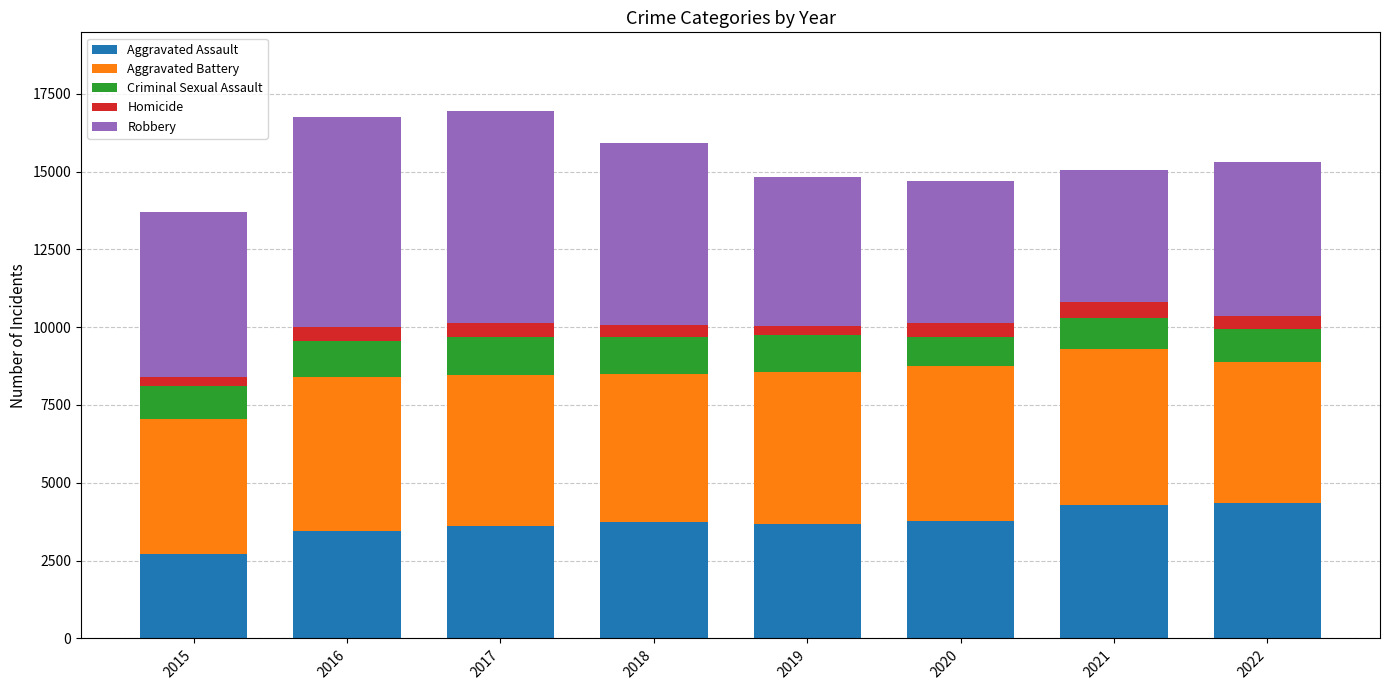

How many bars are there in total?

8